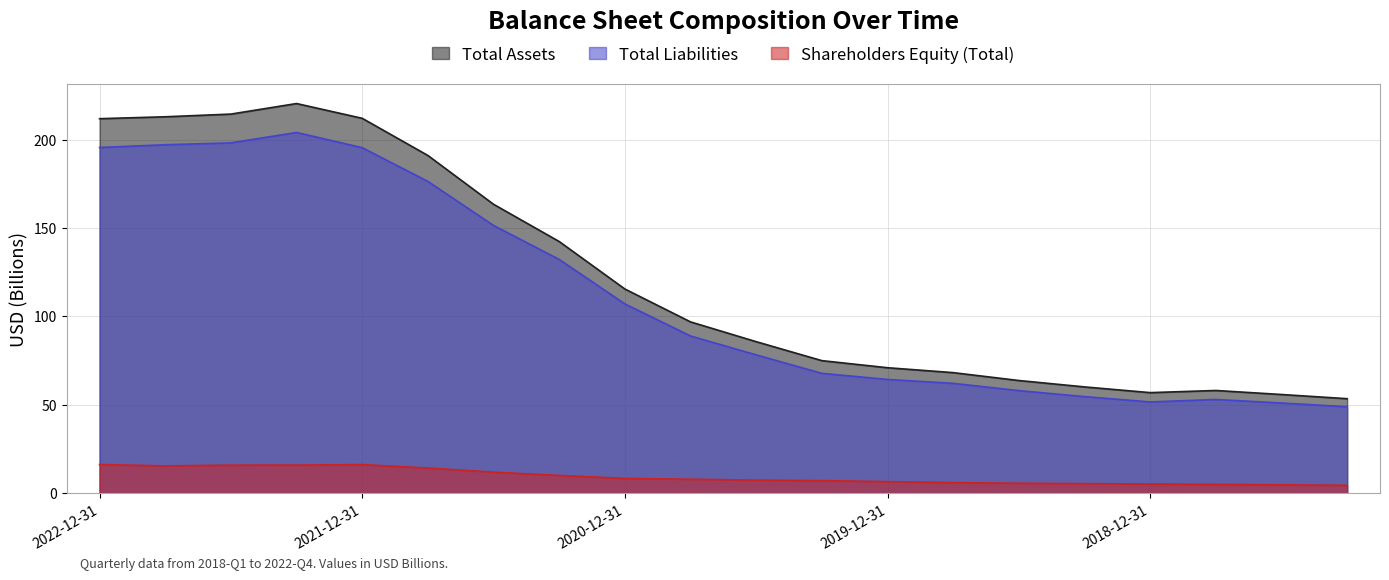

How many data points does each series have?

20